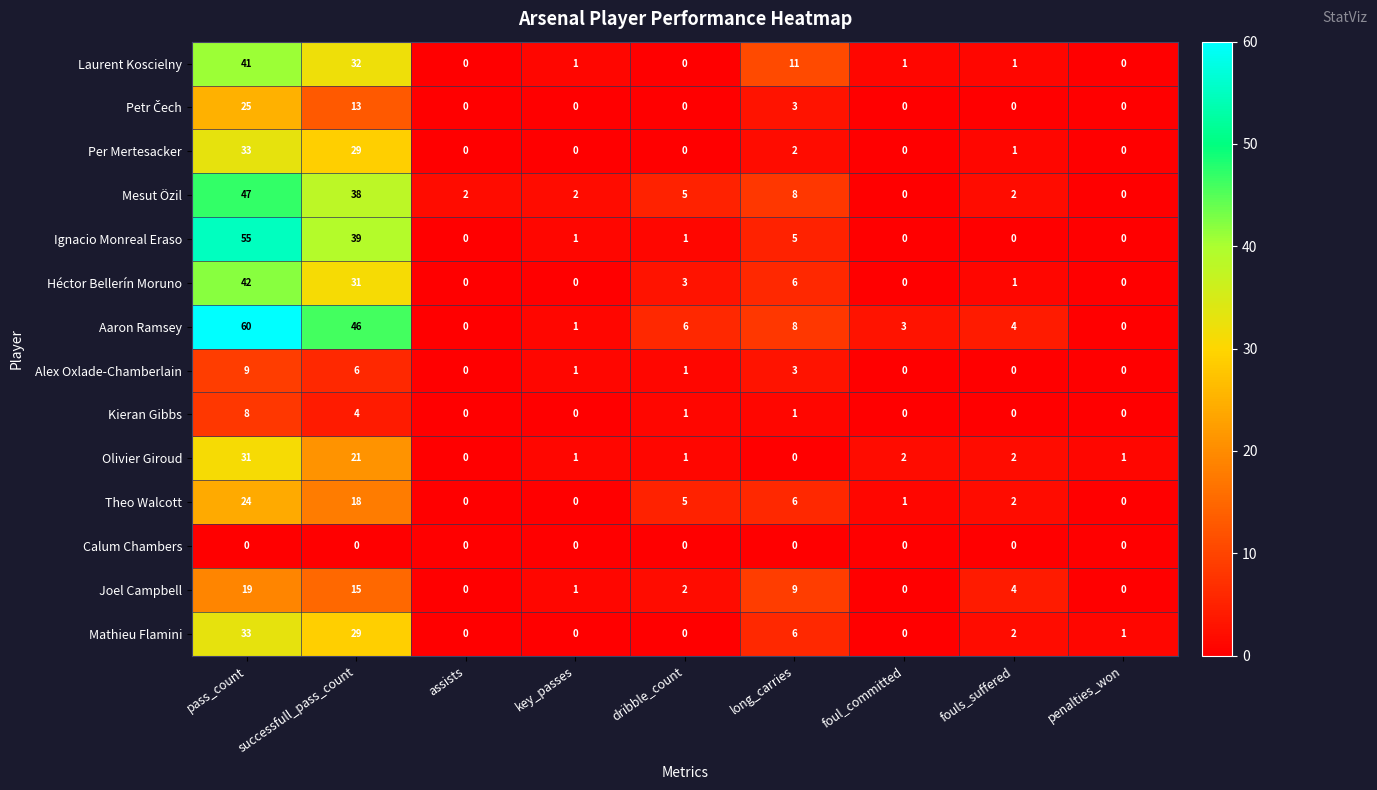

At which label is Joel Campbell closest to 9?

long_carries